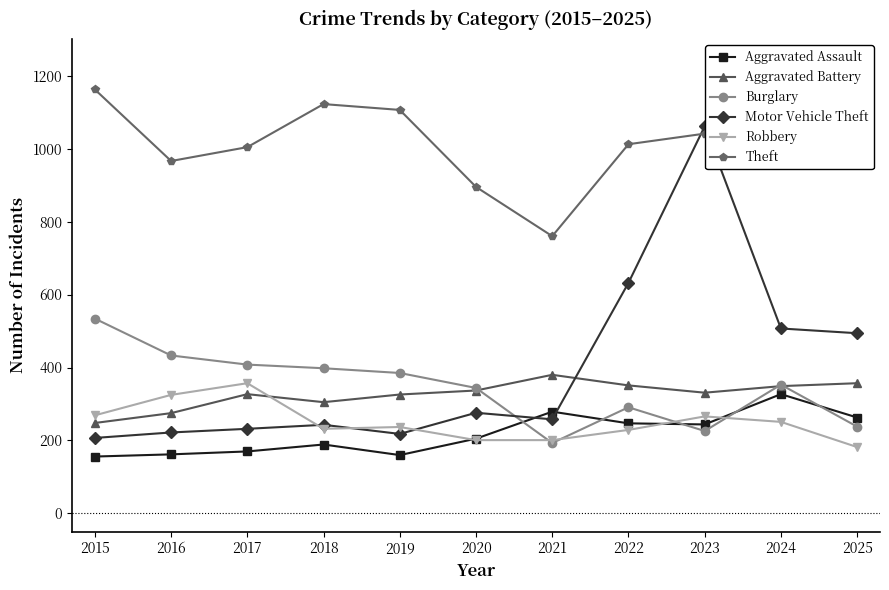

Rank the series at 2023 from highest to lowest value.

Motor Vehicle Theft, Theft, Aggravated Battery, Robbery, Aggravated Assault, Burglary